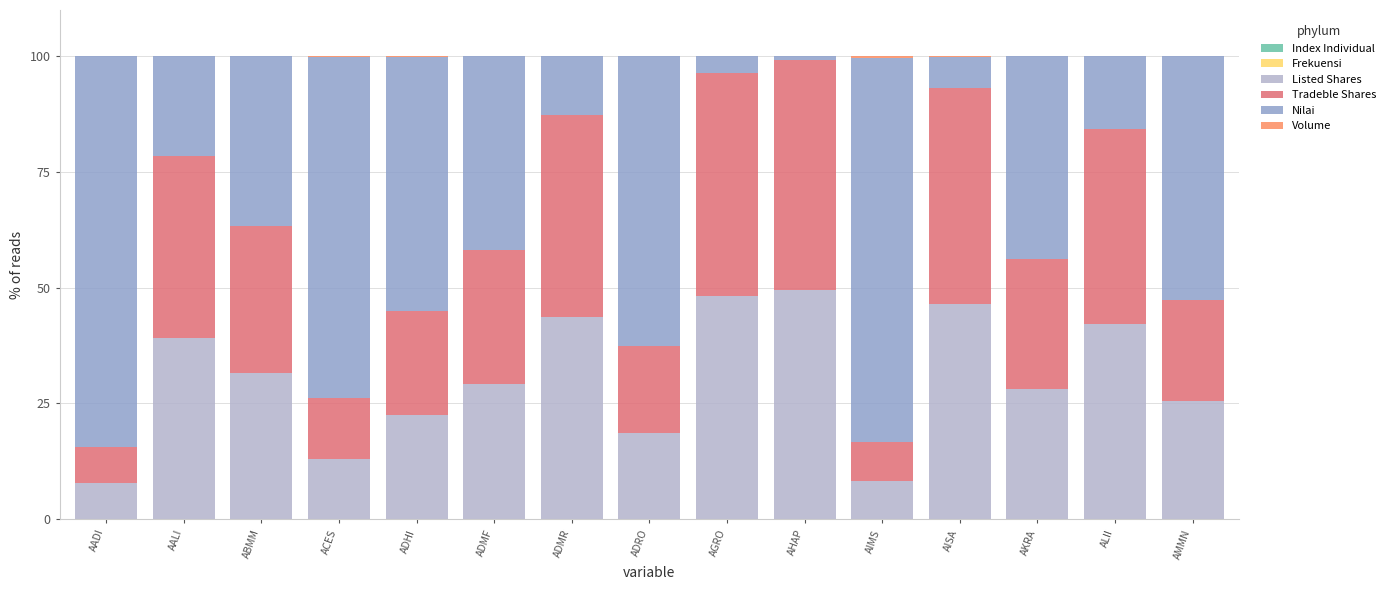

How many categories are shown in the chart?

15